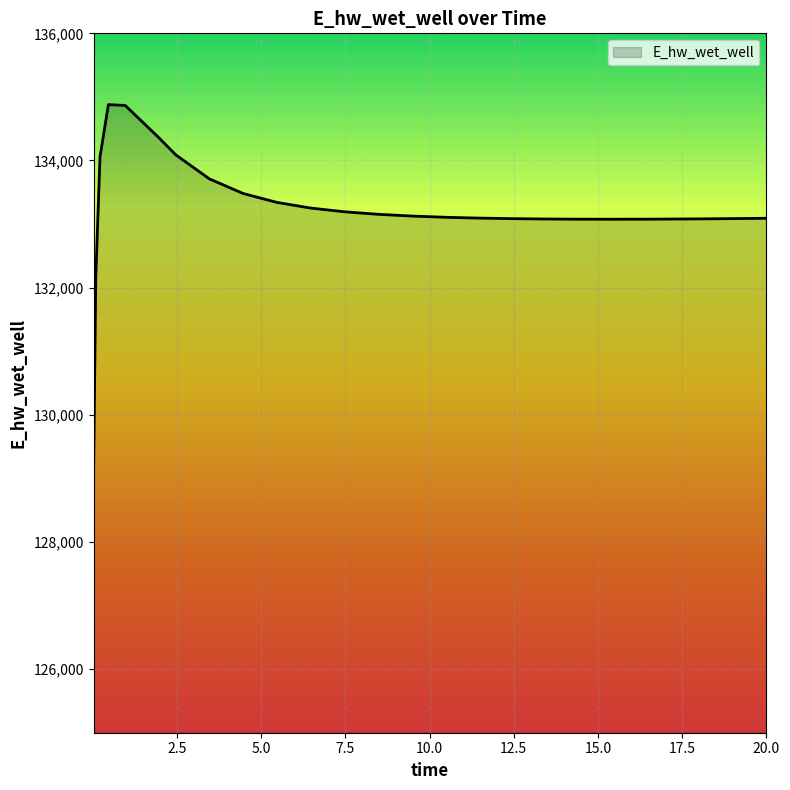

What is the minimum value shown in the chart?

129163.7